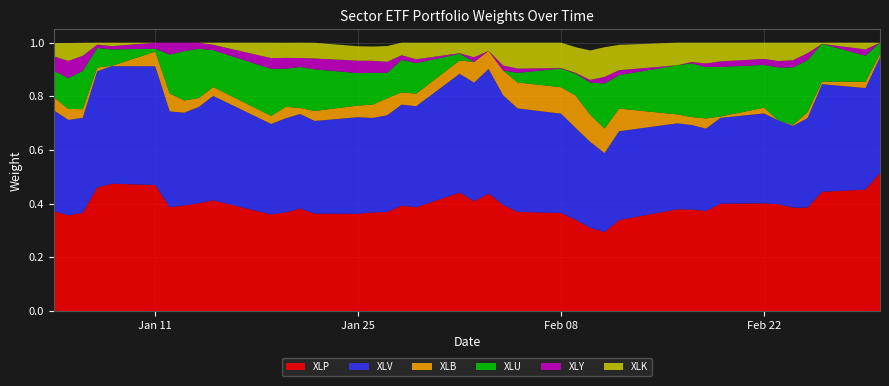

Reading left to right, extract all data points from this chart.

XLP: 0=0.4	1=0.4	2=0.4	3=0.5	4=0.5	5=0.5	6=0.4	7=0.4	8=0.4	9=0.4	10=0.4	11=0.4	12=0.4	13=0.4	14=0.4	15=0.4	16=0.4	17=0.4	18=0.4	19=0.4	20=0.4	21=0.4	22=0.4	23=0.4	24=0.4	25=0.3	26=0.3	27=0.3	28=0.3	29=0.4	30=0.4	31=0.4	32=0.4	33=0.4	34=0.4	35=0.4	36=0.4	37=0.4	38=0.5	39=0.5
XLV: 0=0.4	1=0.4	2=0.4	3=0.4	4=0.4	5=0.4	6=0.4	7=0.3	8=0.4	9=0.4	10=0.3	11=0.4	12=0.4	13=0.3	14=0.4	15=0.4	16=0.4	17=0.4	18=0.4	19=0.4	20=0.4	21=0.5	22=0.4	23=0.4	24=0.4	25=0.3	26=0.3	27=0.3	28=0.3	29=0.3	30=0.3	31=0.3	32=0.3	33=0.3	34=0.3	35=0.3	36=0.3	37=0.4	38=0.4	39=0.4
XLB: 0=0.0	1=0.0	2=0.0	3=0.0	4=0.0	5=0.1	6=0.1	7=0.0	8=0.0	9=0.0	10=0.0	11=0.0	12=0.0	13=0.0	14=0.0	15=0.0	16=0.1	17=0.0	18=0.0	19=0.0	20=0.1	21=0.1	22=0.1	23=0.1	24=0.1	25=0.1	26=0.1	27=0.1	28=0.1	29=0.0	30=0.0	31=0.0	32=0.0	33=0.0	34=0.0	35=0.0	36=0.0	37=0.0	38=0.0	39=0.0
XLU: 0=0.1	1=0.1	2=0.1	3=0.1	4=0.1	5=0.0	6=0.1	7=0.2	8=0.2	9=0.1	10=0.2	11=0.1	12=0.2	13=0.2	14=0.1	15=0.1	16=0.1	17=0.1	18=0.1	19=0.0	20=0.0	21=0.0	22=0.0	23=0.0	24=0.1	25=0.1	26=0.1	27=0.2	28=0.1	29=0.2	30=0.2	31=0.2	32=0.2	33=0.2	34=0.2	35=0.2	36=0.2	37=0.1	38=0.1	39=0.0
XLY: 0=0.1	1=0.1	2=0.1	3=0.0	4=0.0	5=0.0	6=0.0	7=0.0	8=0.0	9=0.0	10=0.0	11=0.0	12=0.0	13=0.0	14=0.0	15=0.0	16=0.0	17=0.0	18=0.0	19=0.0	20=0.0	21=0.0	22=0.0	23=0.0	24=0.0	25=0.0	26=0.0	27=0.0	28=0.0	29=0.0	30=0.0	31=0.0	32=0.0	33=0.0	34=0.0	35=0.0	36=0.0	37=0.0	38=0.0	39=0.0
XLK: 0=0.0	1=0.1	2=0.0	3=0.0	4=0.0	5=0.0	6=0.0	7=0.0	8=0.0	9=0.0	10=0.1	11=0.1	12=0.1	13=0.1	14=0.1	15=0.1	16=0.1	17=0.0	18=0.1	19=0.0	20=0.1	21=0.0	22=0.1	23=0.1	24=0.1	25=0.1	26=0.1	27=0.1	28=0.1	29=0.1	30=0.1	31=0.1	32=0.1	33=0.1	34=0.1	35=0.1	36=0.0	37=0.0	38=0.0	39=0.0